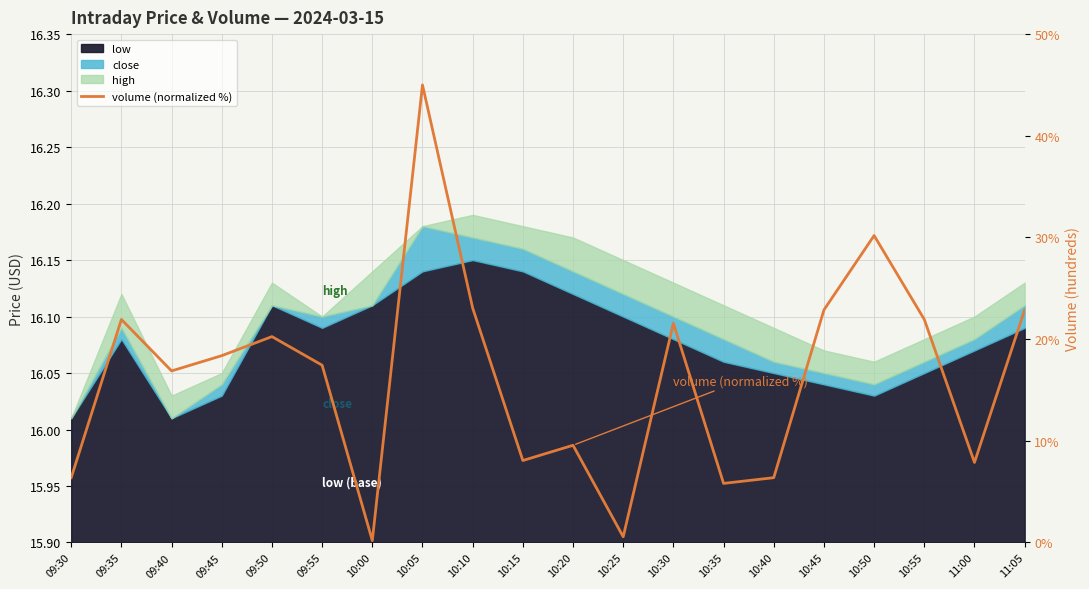

How many categories are shown in the chart?

20